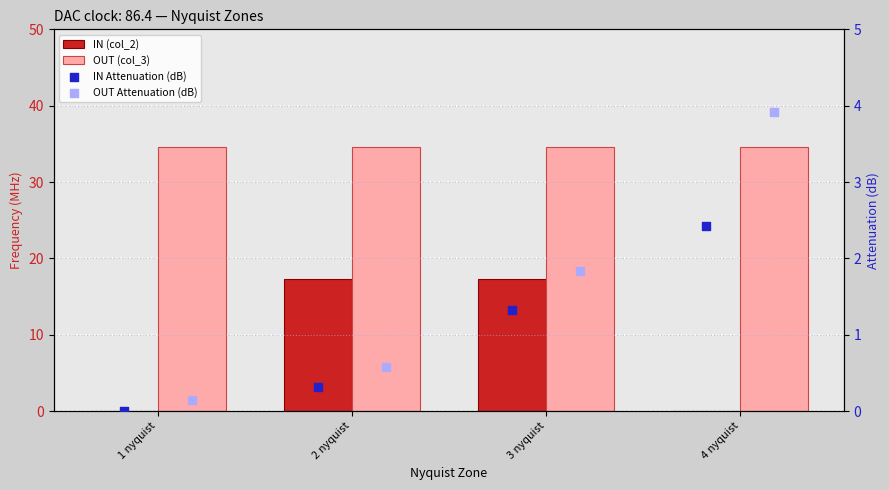

At how many categories does at least one series exceed 26?

4